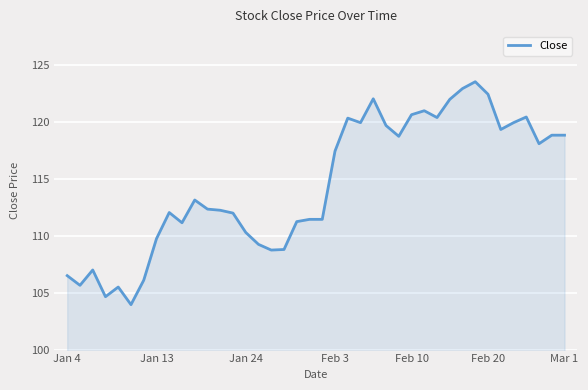

What is the sum of all values?

4580.1